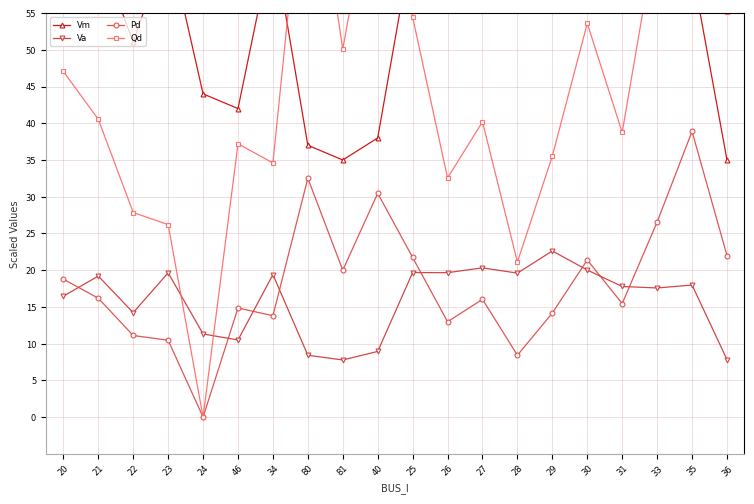

True or false: Va has a value of 17.8 at 31.

True